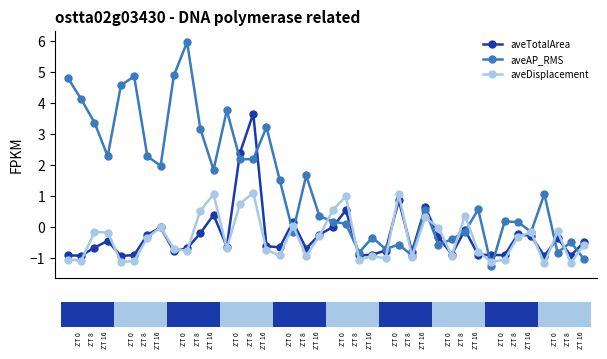

At how many categories does at least one series exceed 0?

29